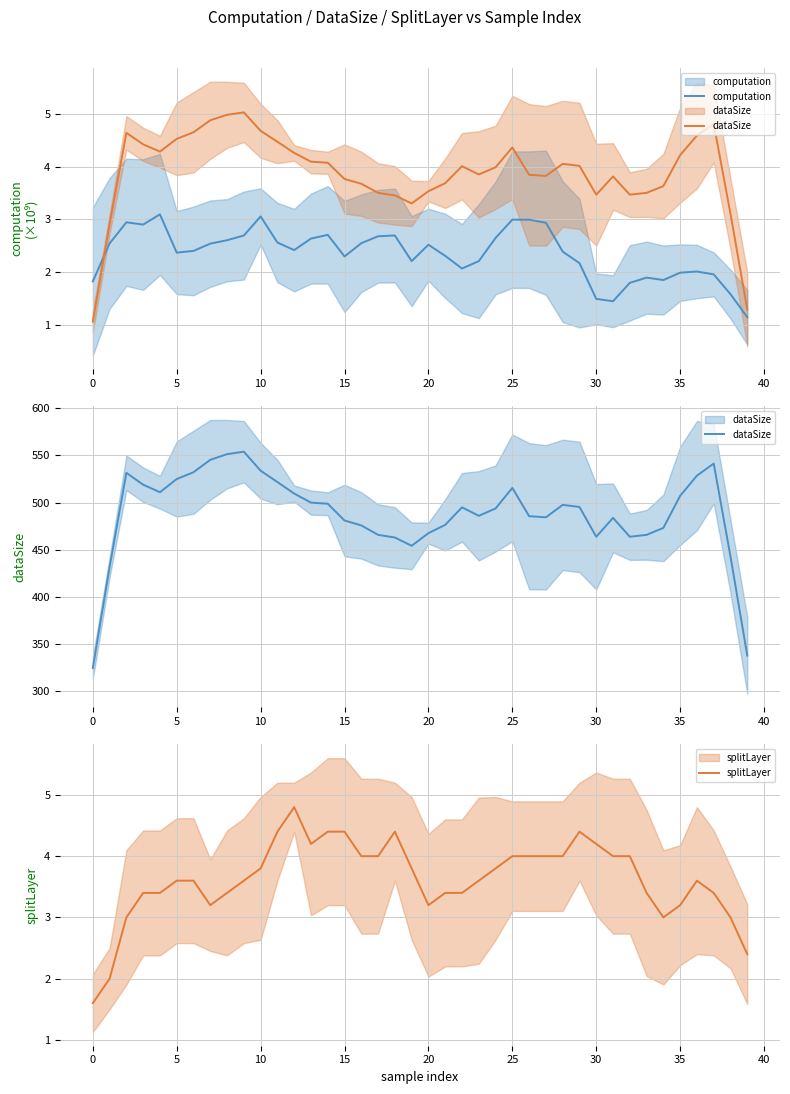

Is it true that dataSize equals 500.0 at 13?

True